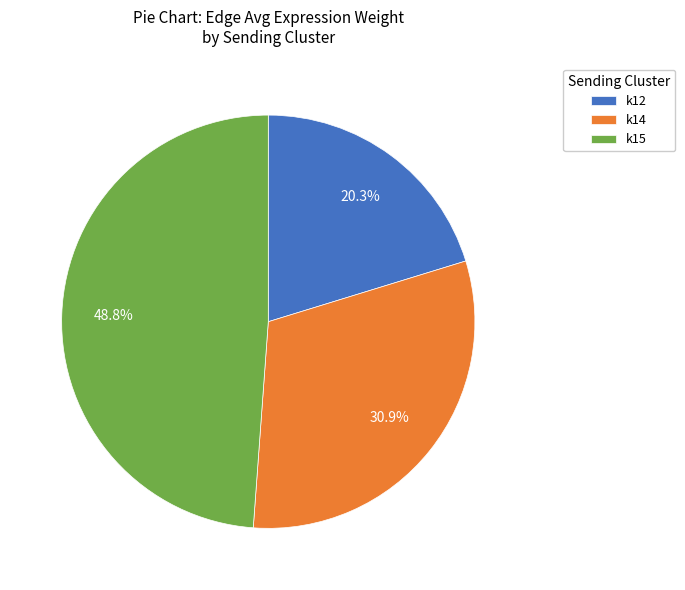

What percentage is NOT represented by k14?

69.1%